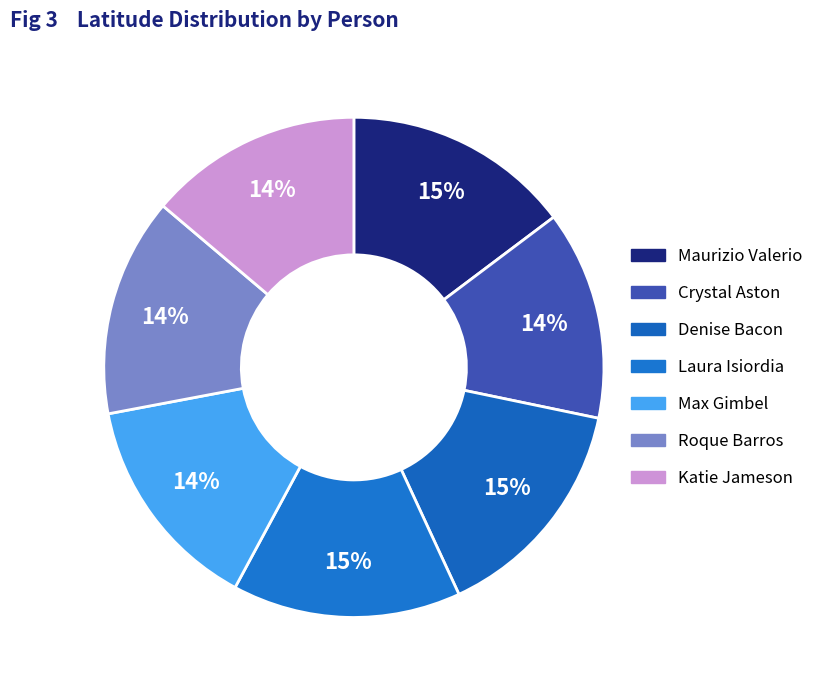

Approximately how many times larger is the value at Crystal Aston compared to Katie Jameson?

1.0